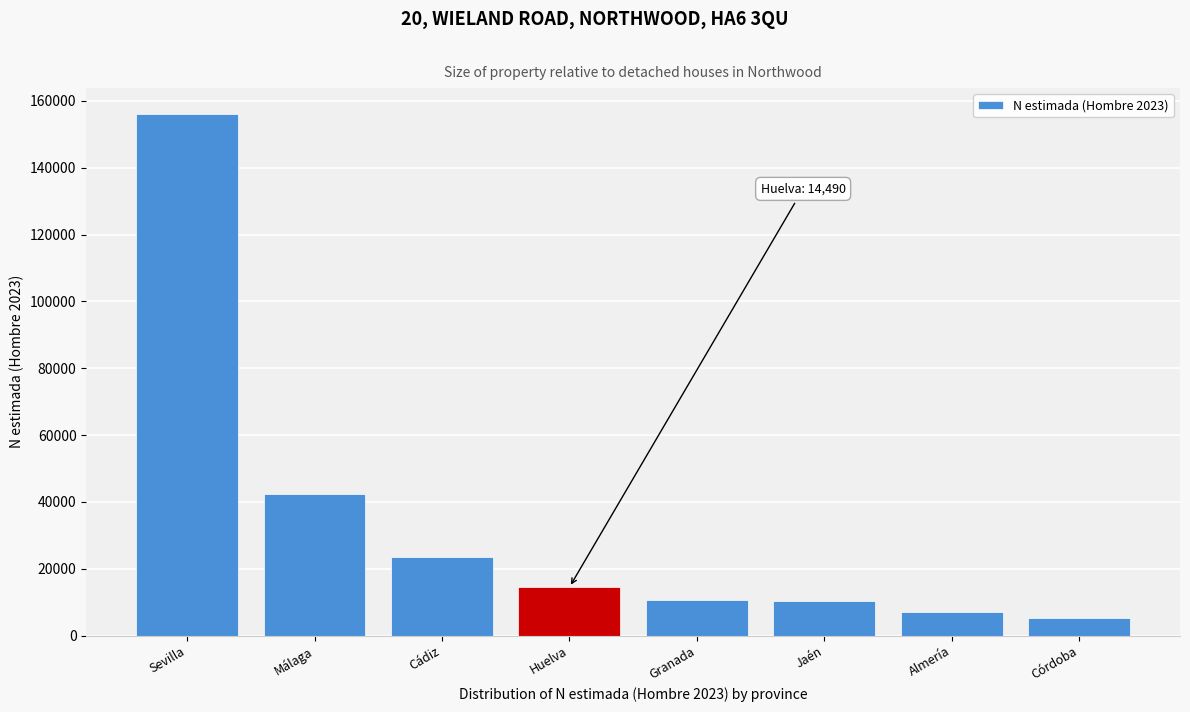

What value does the data have at Granada, to the nearest 50?

10600